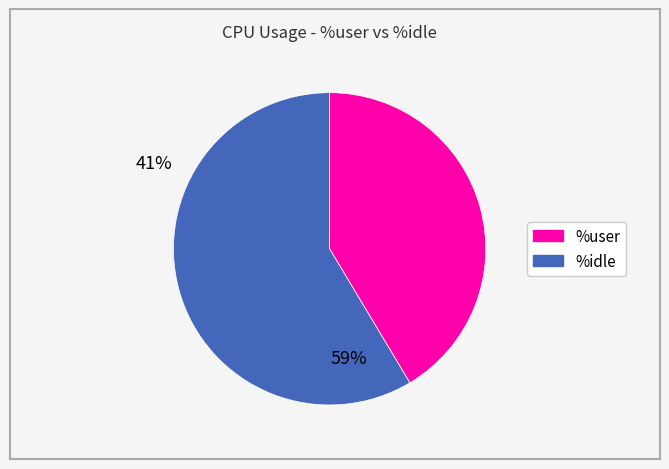

Does any single category account for the majority?

Yes